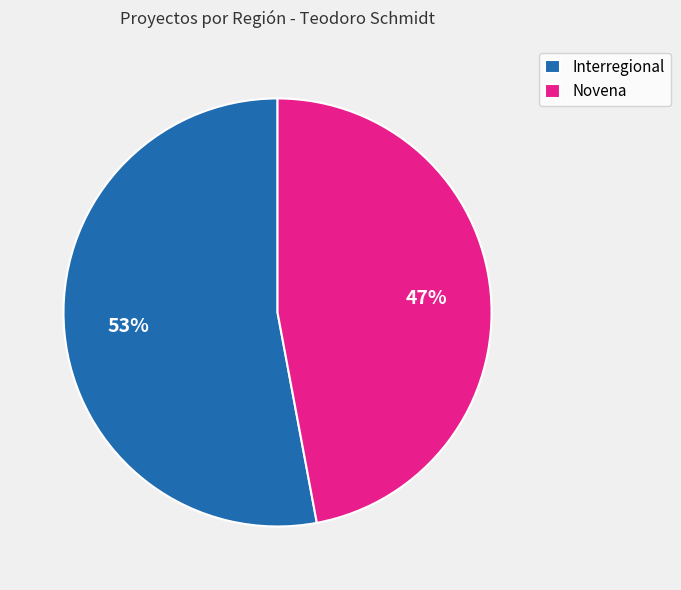

To the nearest percent, what is the difference between the largest and smallest slice percentages?

6%